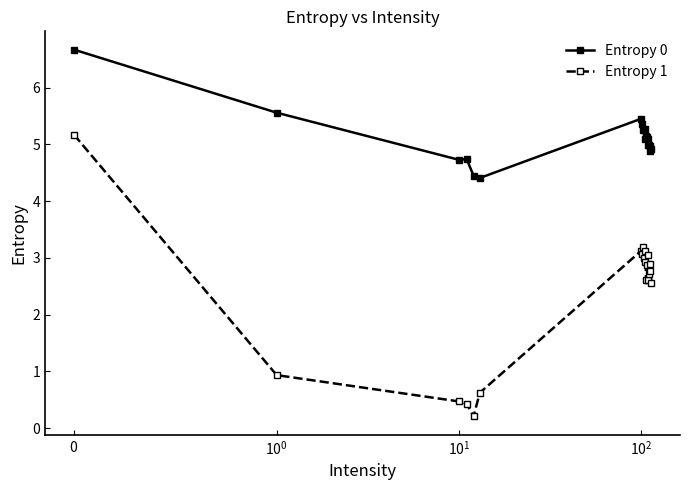

How many data points does each series have?

20